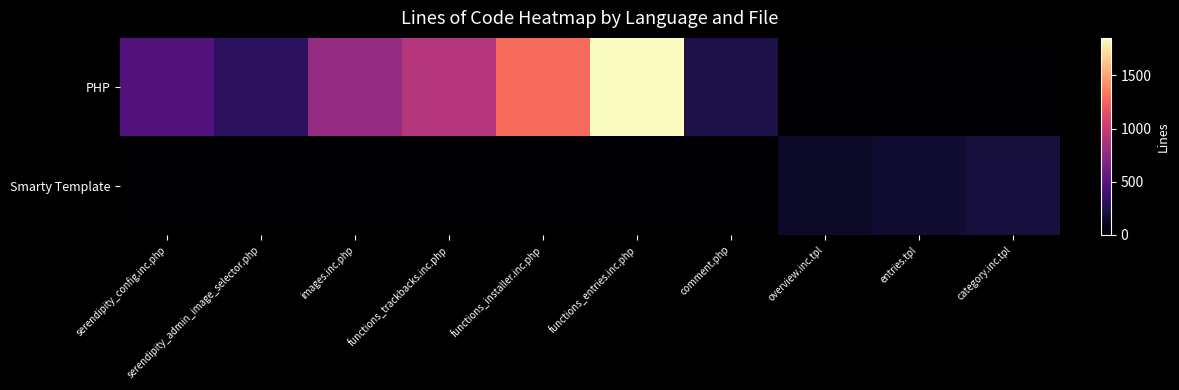

Reading left to right, what are all the values shown in this chart?

PHP: serendipity_config.inc.php=483	serendipity_admin_image_selector.php=306	images.inc.php=776	functions_trackbacks.inc.php=915	functions_installer.inc.php=1274	functions_entries.inc.php=1852	comment.php=241	overview.inc.tpl=0	entries.tpl=0	category.inc.tpl=0
Smarty Template: serendipity_config.inc.php=0	serendipity_admin_image_selector.php=0	images.inc.php=0	functions_trackbacks.inc.php=0	functions_installer.inc.php=0	functions_entries.inc.php=0	comment.php=0	overview.inc.tpl=141	entries.tpl=173	category.inc.tpl=205